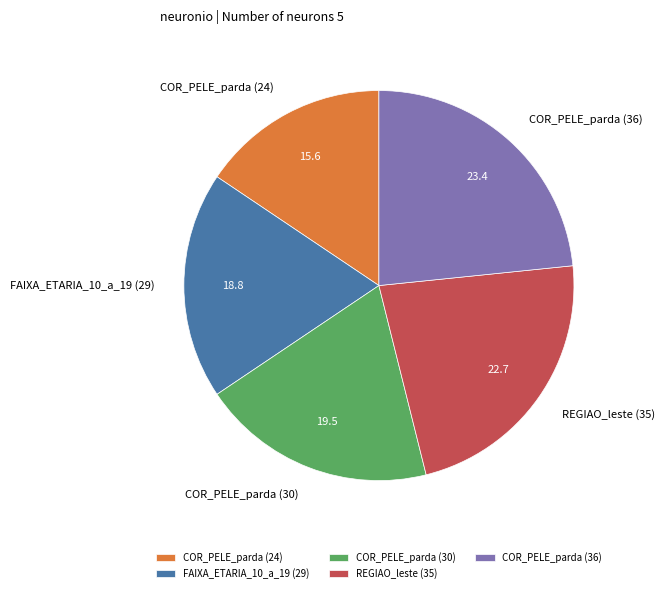

The COR_PELE_parda (36) slice represents 23% of the pie. True or false?

True